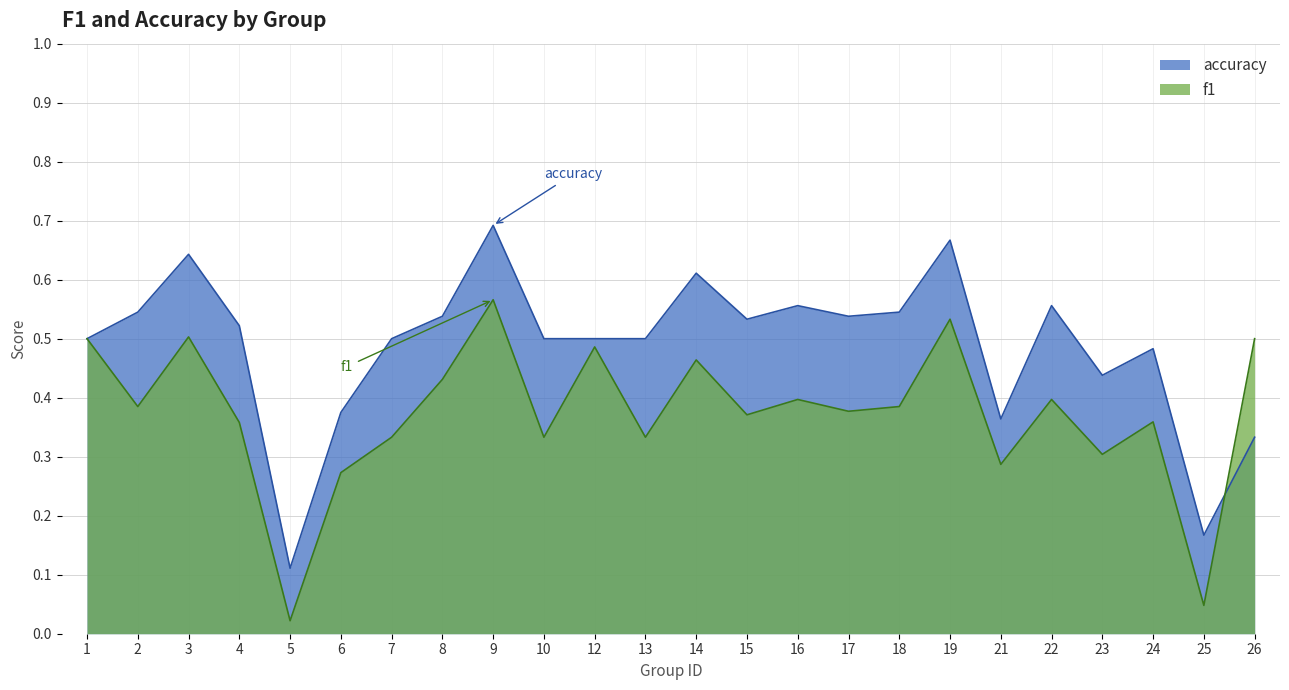

How many times do accuracy and f1 cross each other?

1